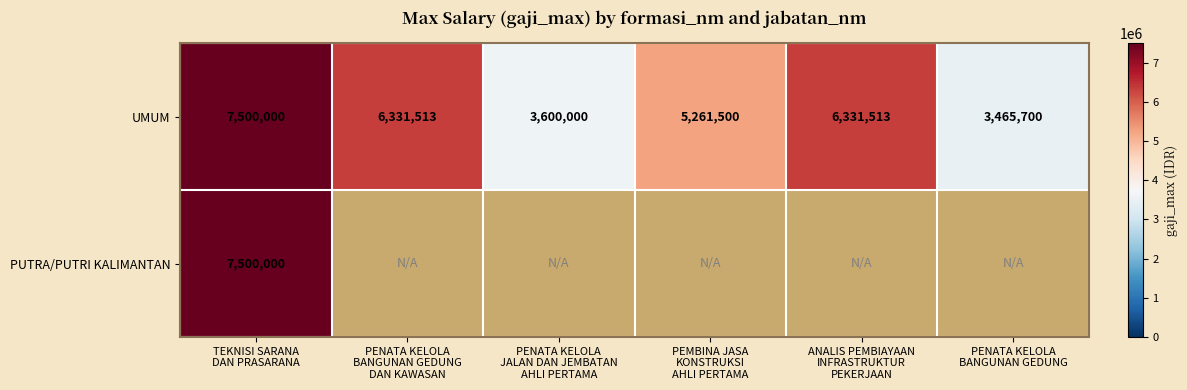

What is the average value of the UMUM series?

5415038